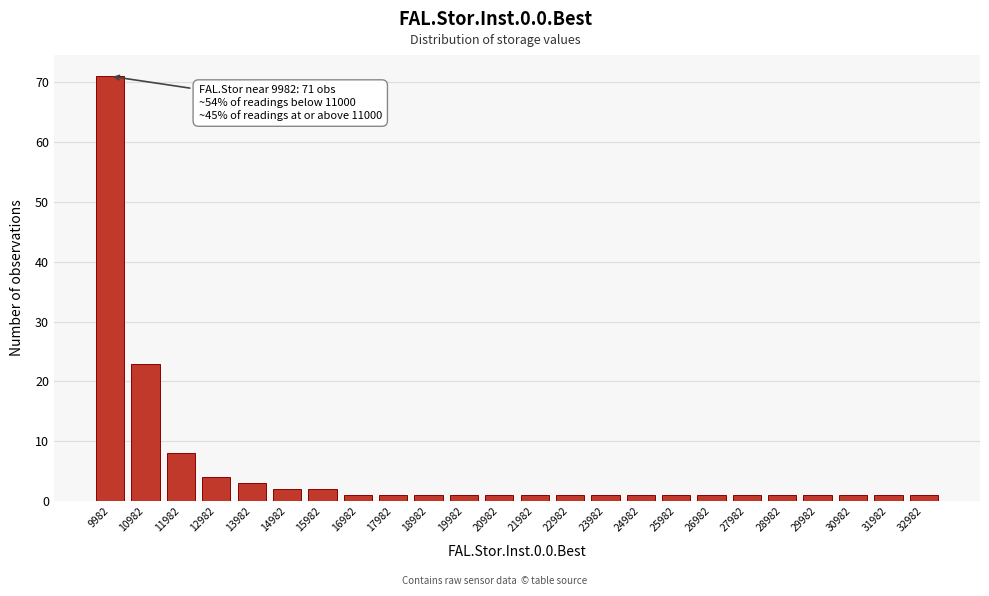

Reading right to left, what are all the values shown in this chart?

1	1	1	1	1	1	1	1	1	1	1	1	1	1	1	1	1	2	2	3	4	8	23	71